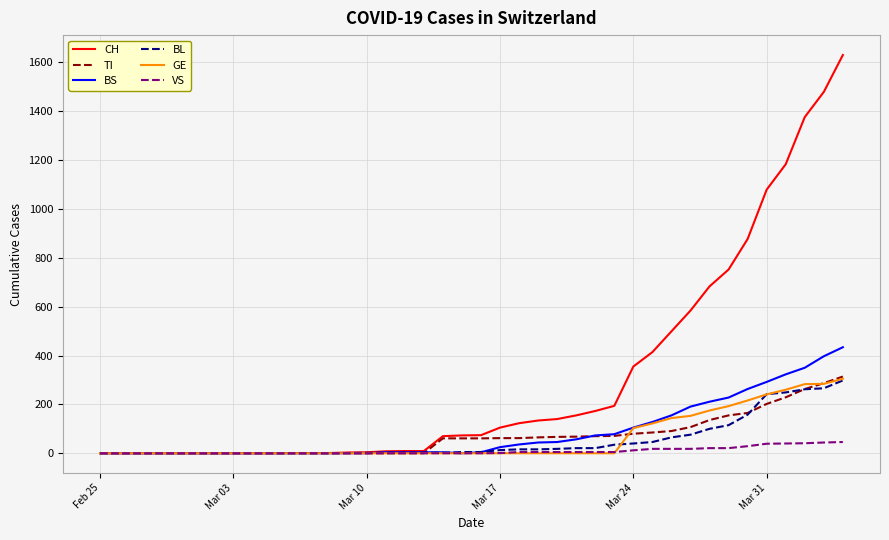

How many lines are shown in the chart?

6